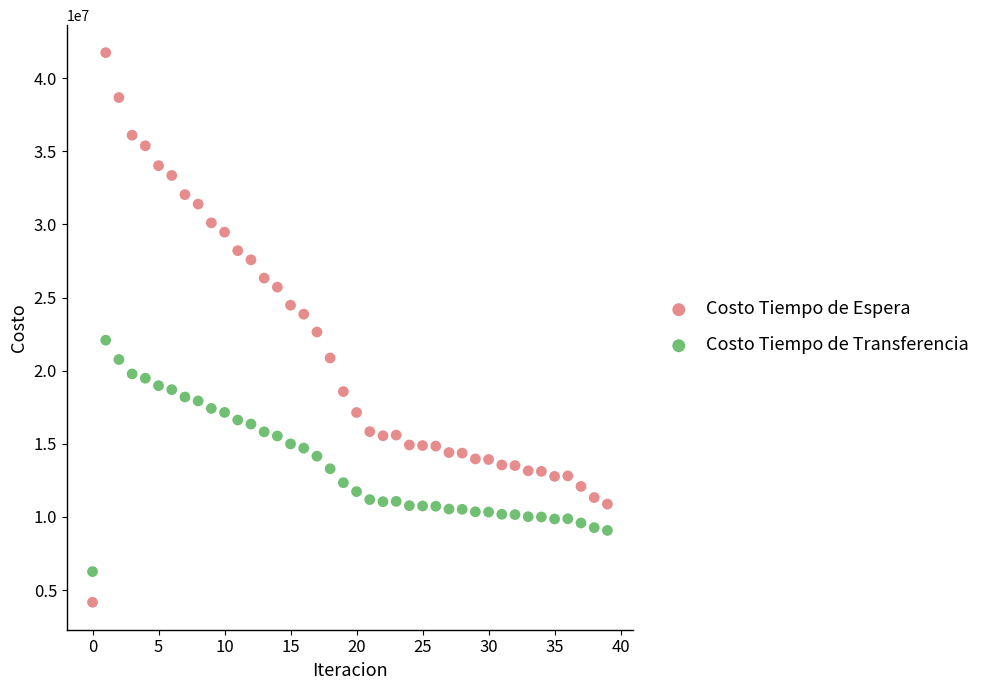

What are all the series names shown in the legend?

Costo Tiempo de Espera, Costo Tiempo de Transferencia